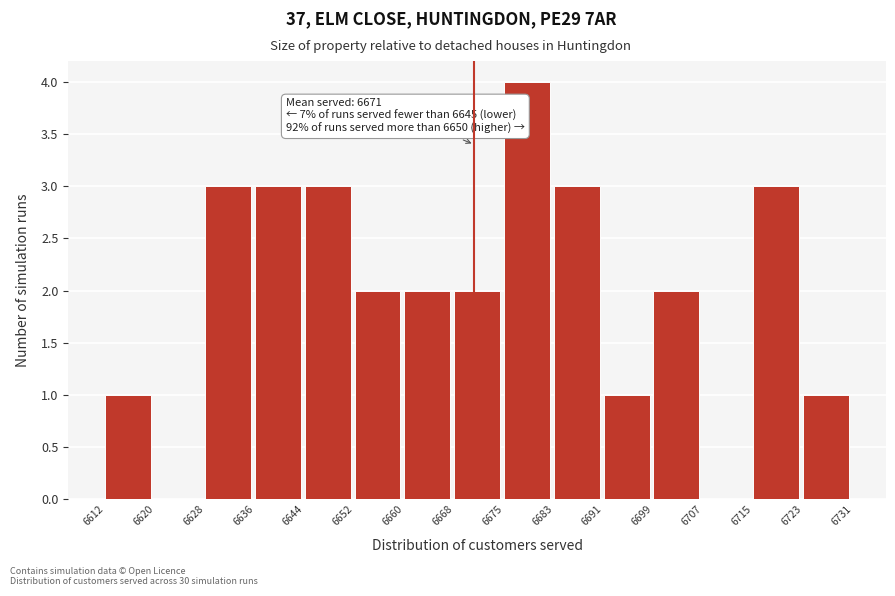

Which range on the x-axis has the tallest bar?

6675 to 6683